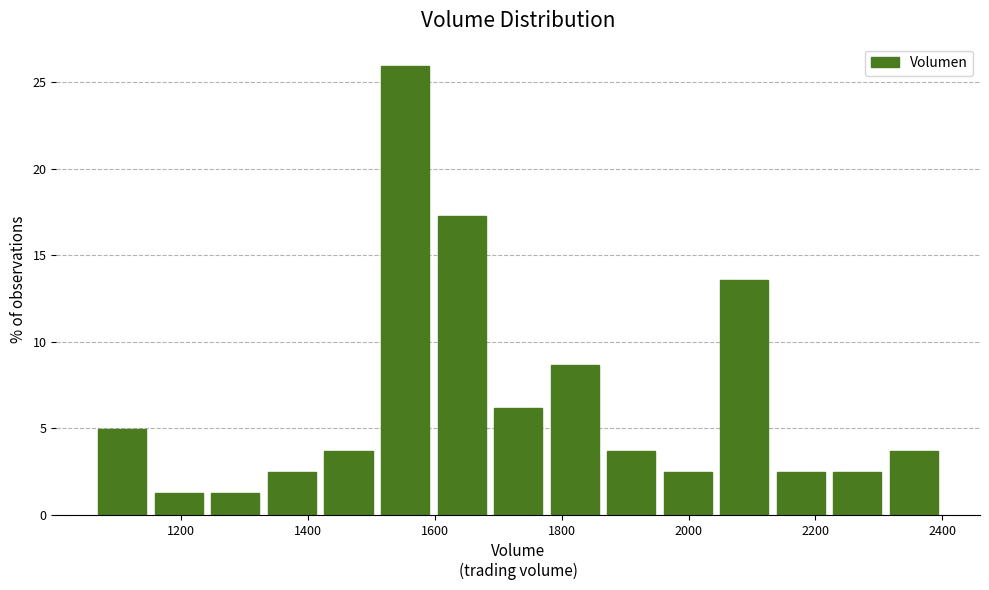

Reading left to right, transcribe this chart: for each bar, give the range it covers on the x-axis and its height. Neither the bar edges nor the heights are printed on the chart, so give them approximately, as read against the axes.

1060 to 1160: 5.0
1160 to 1240: 1.0
1240 to 1320: 1.0
1320 to 1420: 2.5
1420 to 1500: 3.5
1500 to 1600: 26.0
1600 to 1680: 17.5
1680 to 1780: 6.0
1780 to 1860: 8.5
1860 to 1960: 3.5
1960 to 2040: 2.5
2040 to 2140: 13.5
2140 to 2220: 2.5
2220 to 2320: 2.5
2320 to 2400: 3.5